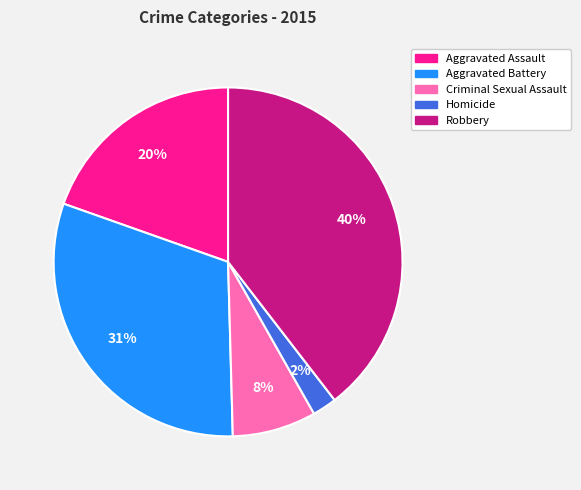

True or false: Robbery accounts for 40% of the total.

True